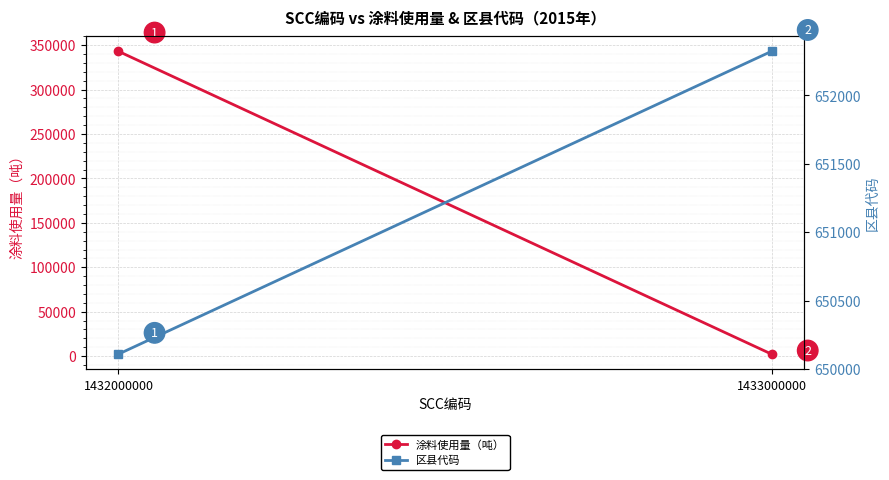

What is the value of the 涂料使用量（吨） point at the 1st from the left?

343123.0